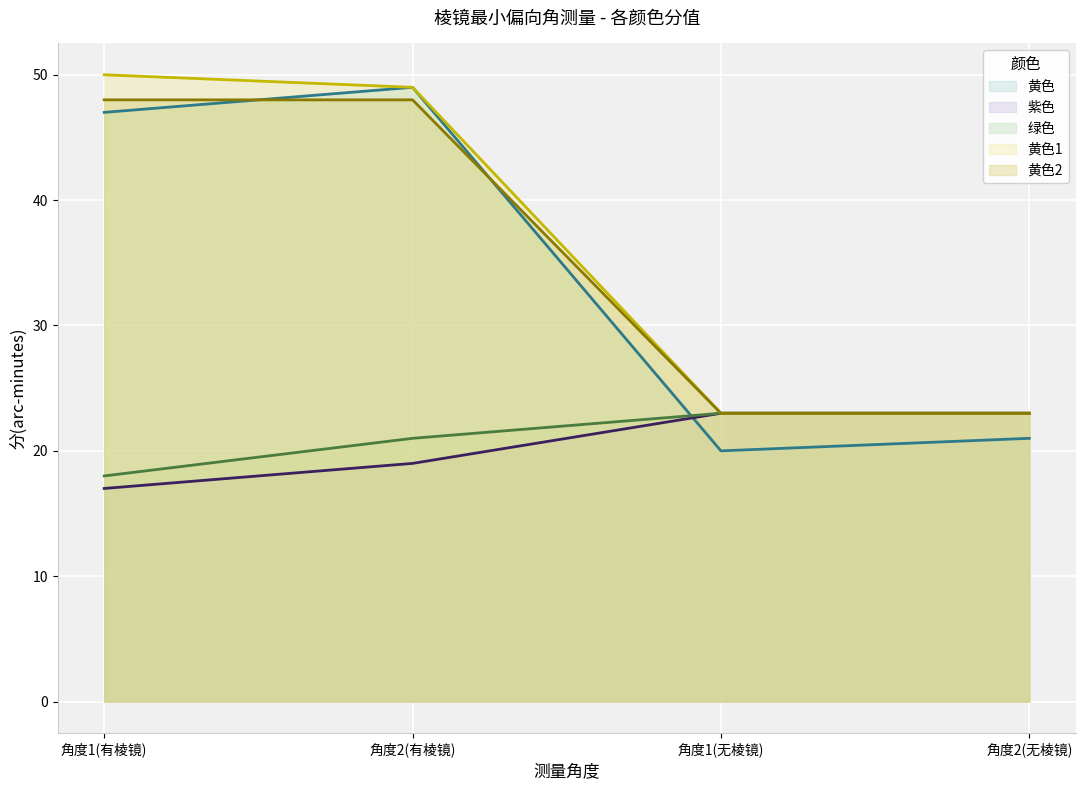

Which category has the lowest value across all series?

角度1(有棱镜)